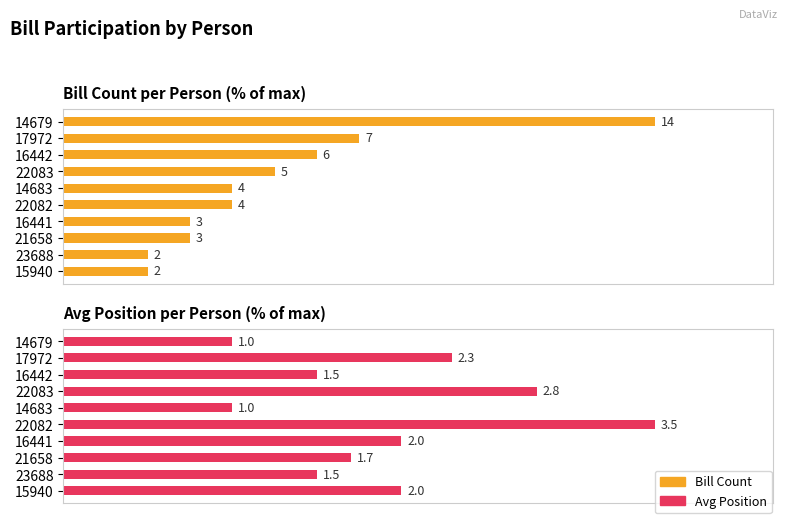

What is the minimum value shown in the chart?

14.3